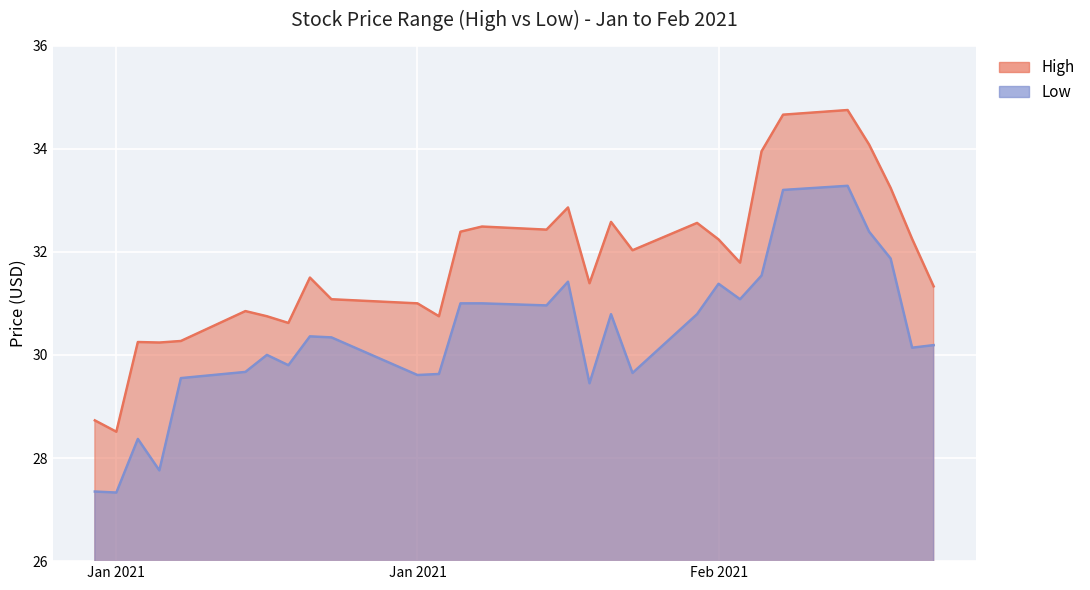

True or false: Low and High cross at least once.

False